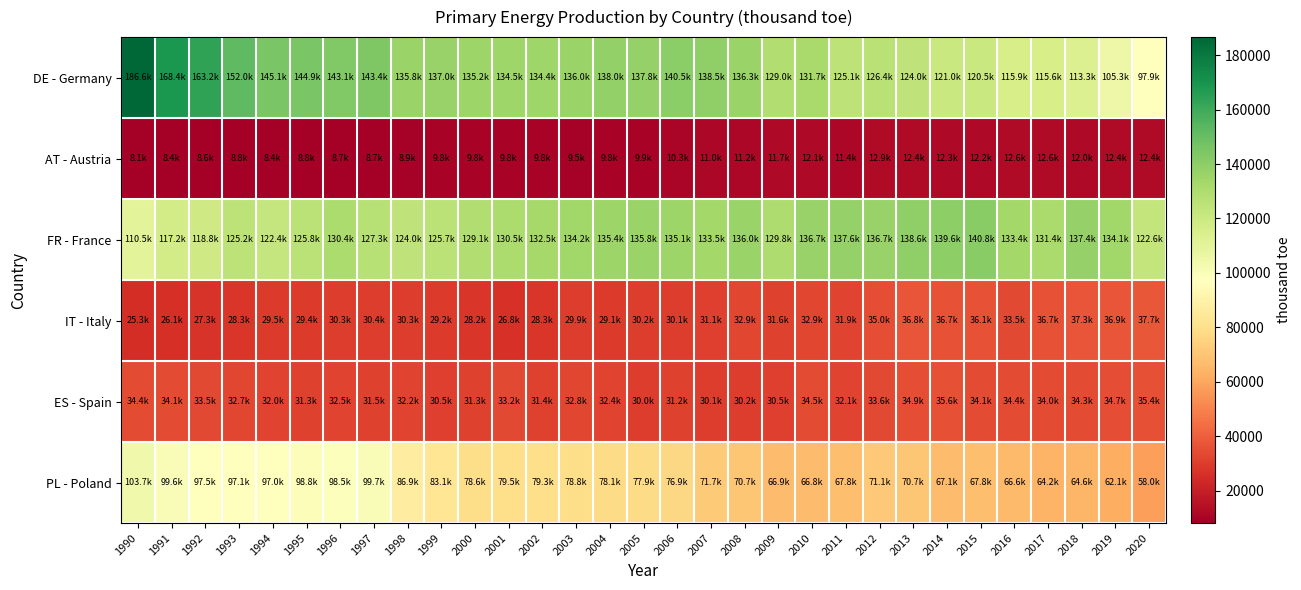

Rank the series at 2011 from lowest to highest value.

AT - Austria, IT - Italy, ES - Spain, PL - Poland, DE - Germany, FR - France